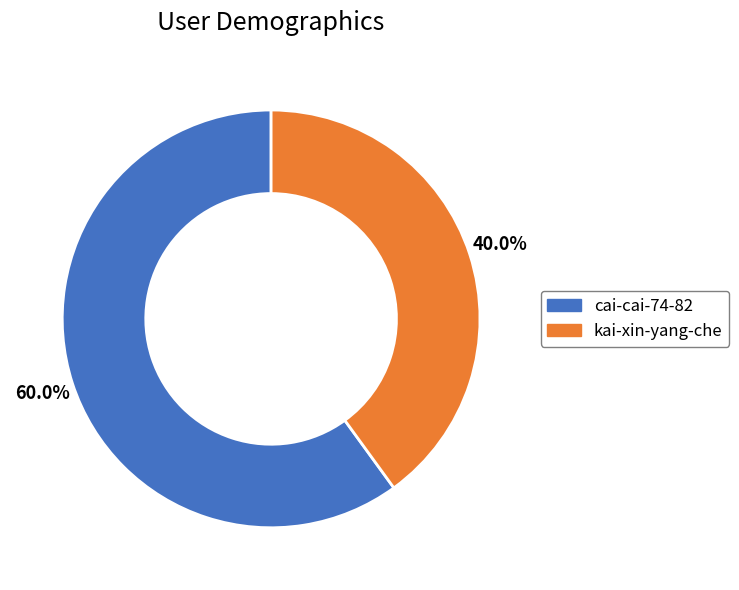

To the nearest percent, what portion does kai-xin-yang-che represent?

40%